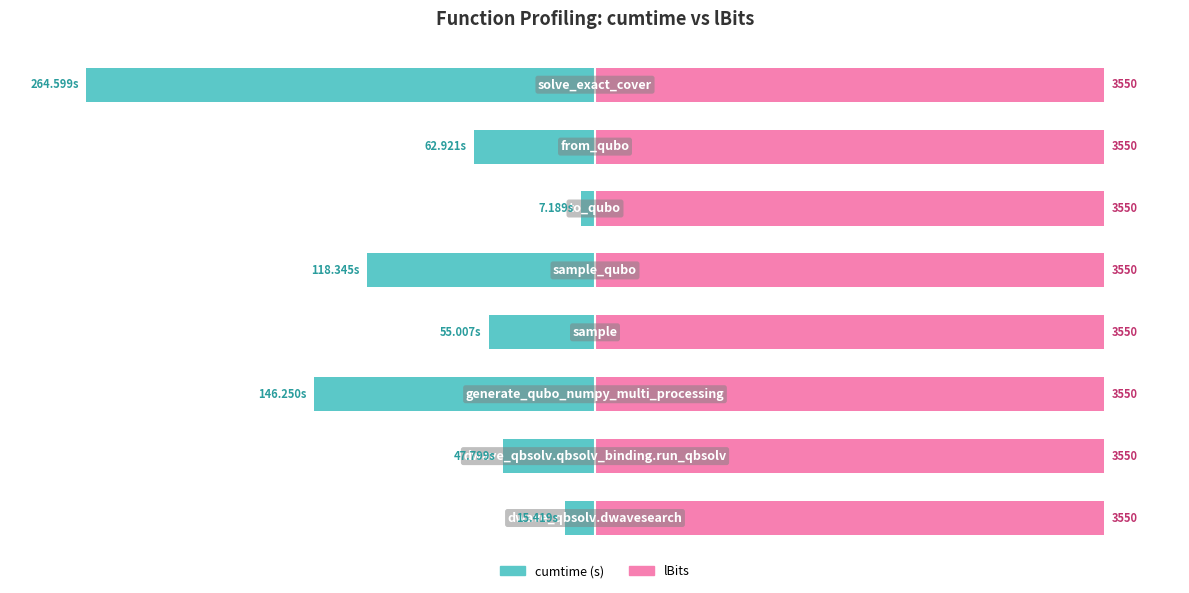

How many bars are there in total?

16